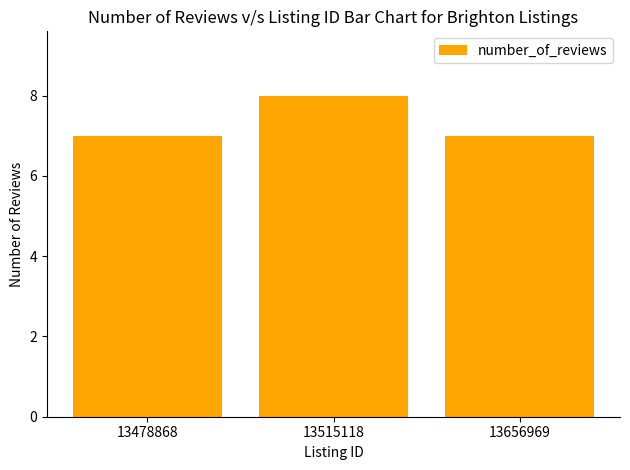

What is the minimum value shown in the chart?

7